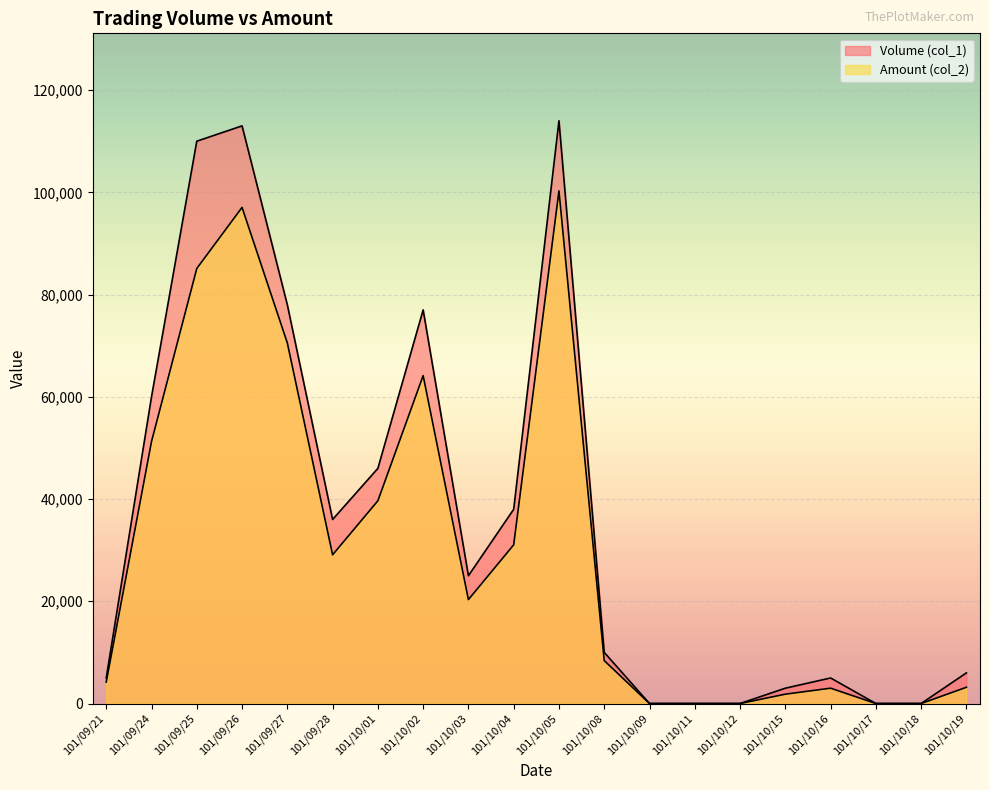

Which has a higher value, 101/09/26 or 101/09/24?

101/09/26